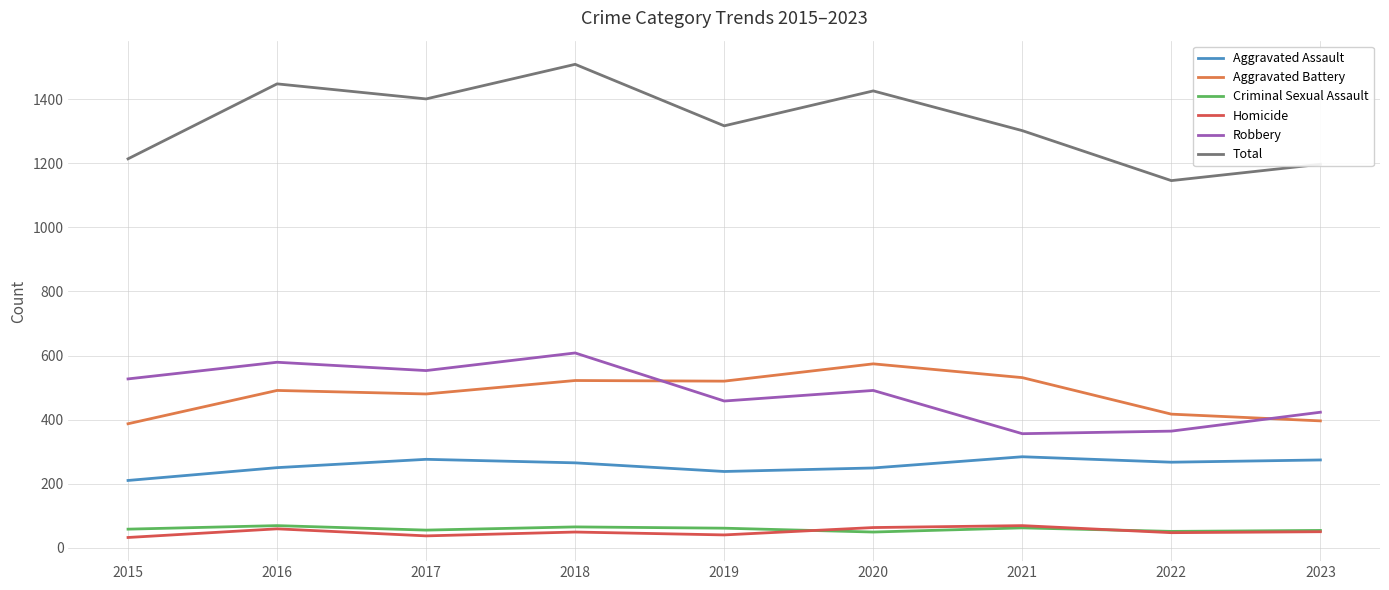

Which series has the largest total across all categories?

Total